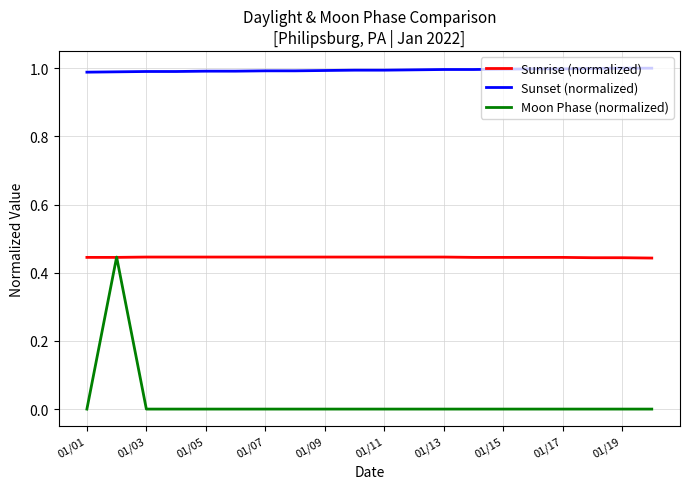

True or false: Sunrise (normalized) and Sunset (normalized) cross at least once.

False